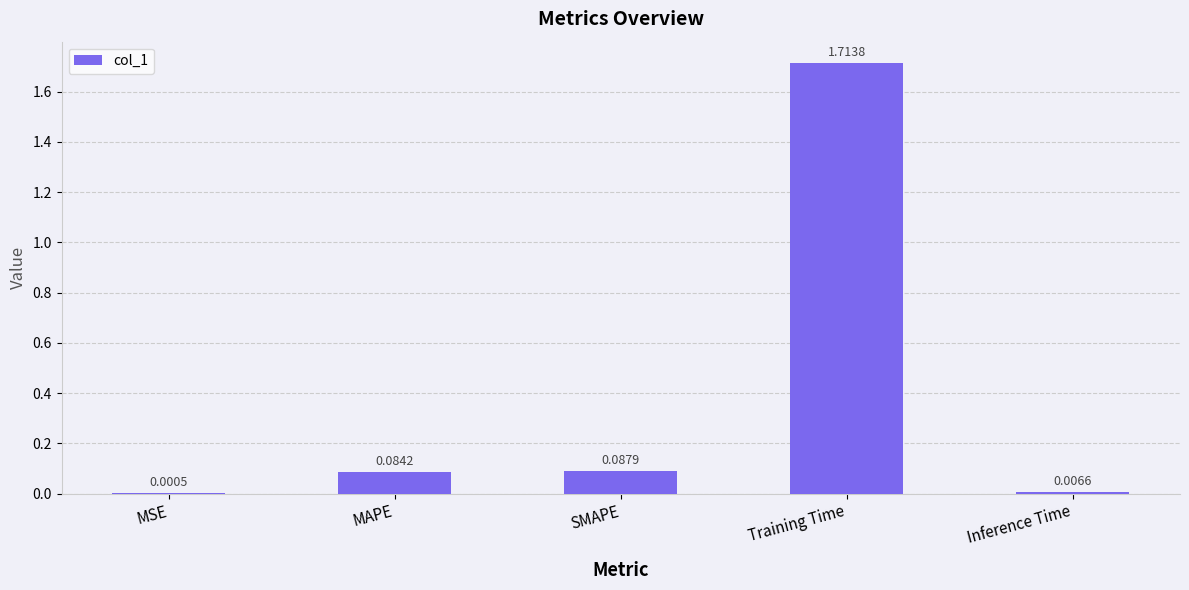

What is the sum of all values?

1.9